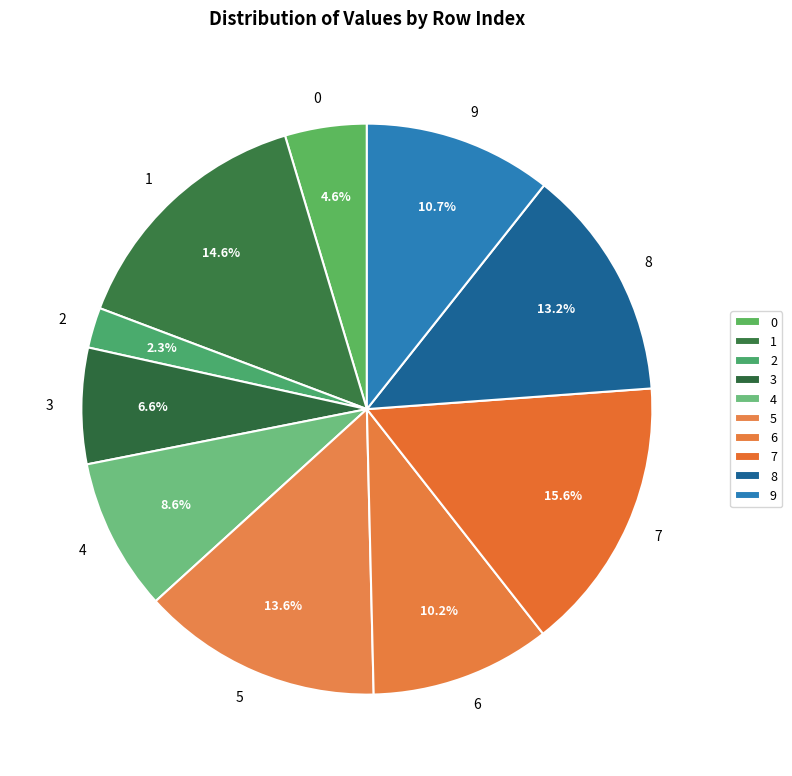

How many slices are in this pie chart?

10